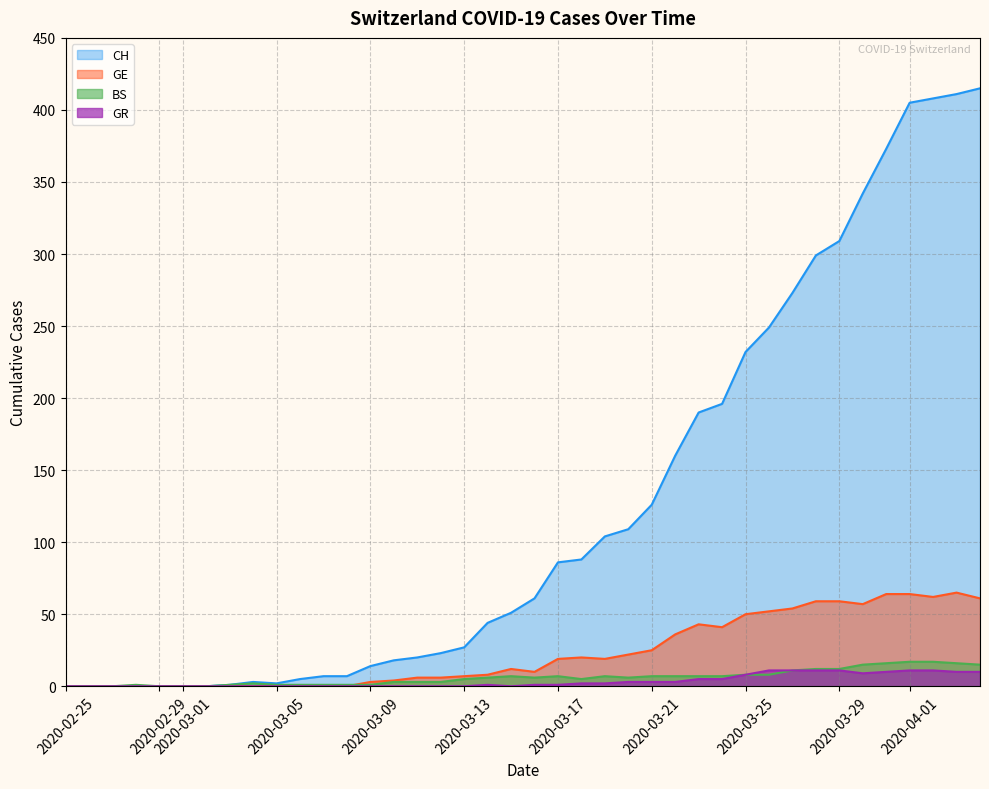

Which series has the largest total across all categories?

CH